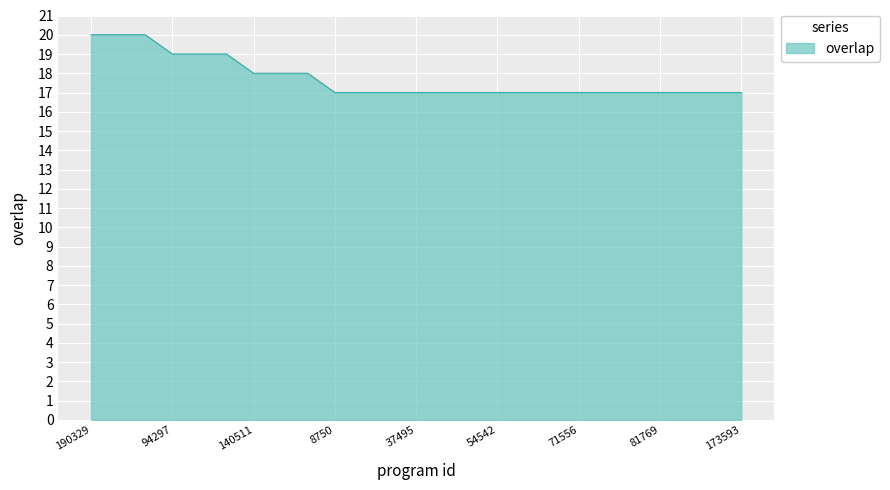

How many lines are shown in the chart?

1